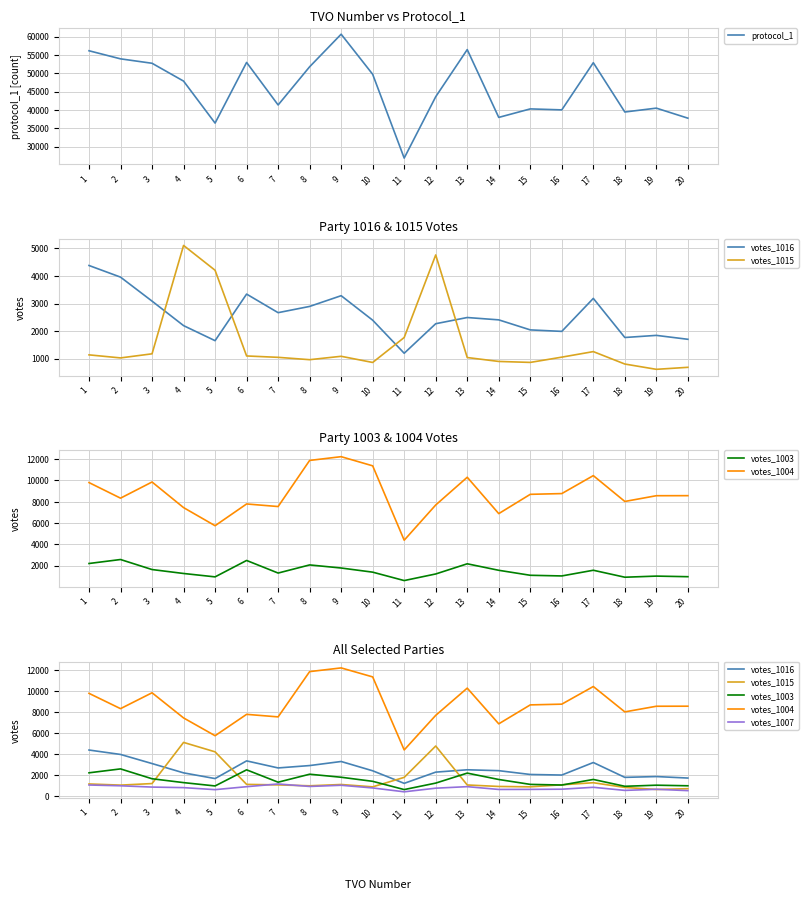

Reading left to right, extract all data points from this chart.

protocol_1: 56122	53917	52710	47846	36388	52941	41334	51757	60643	49701	26840	43583	56440	37942	40259	39995	52861	39415	40468	37731
votes_1016: 4380	3958	3087	2198	1652	3342	2668	2895	3284	2395	1195	2267	2492	2407	2043	1989	3186	1767	1844	1702
votes_1015: 1137	1026	1175	5108	4207	1097	1047	962	1085	861	1767	4763	1040	898	863	1054	1255	804	612	685
votes_1003: 2202	2576	1634	1265	947	2487	1305	2068	1778	1389	600	1219	2174	1564	1096	1034	1568	914	1019	963
votes_1004: 9797	8334	9851	7448	5748	7790	7547	11875	12228	11368	4388	7694	10296	6883	8694	8764	10450	8025	8564	8569
votes_1007: 1037	963	839	787	593	876	1135	899	1012	756	387	733	880	612	618	636	818	522	628	499